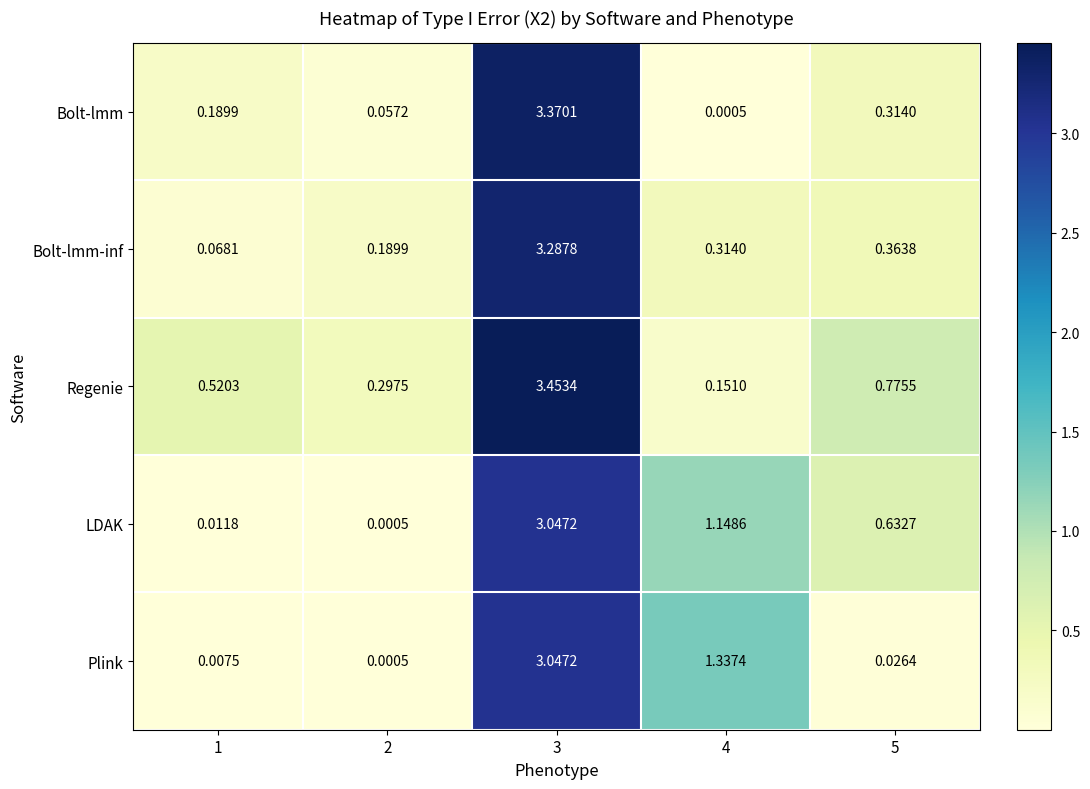

Is the value of Bolt-lmm-inf at 5 greater than the value of LDAK at 5?

No